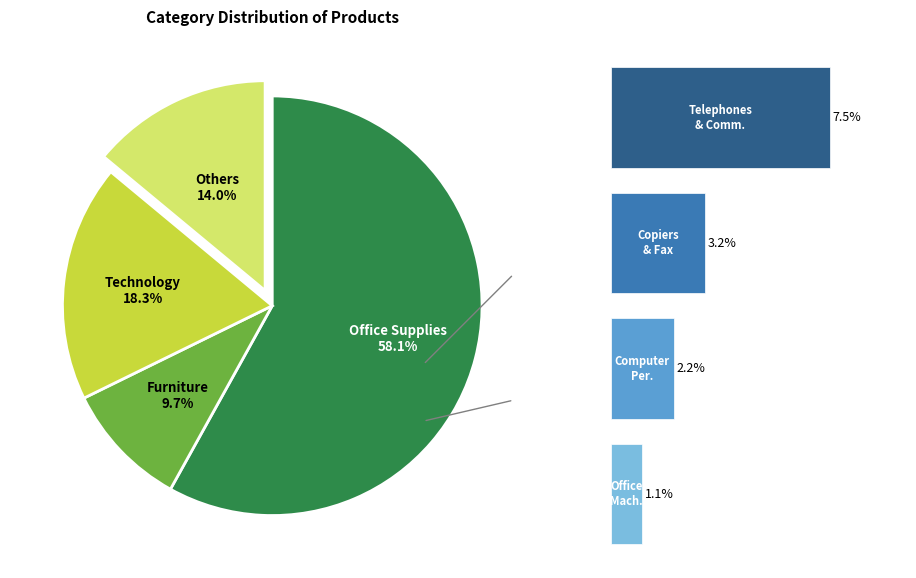

Does any single category account for the majority?

Yes